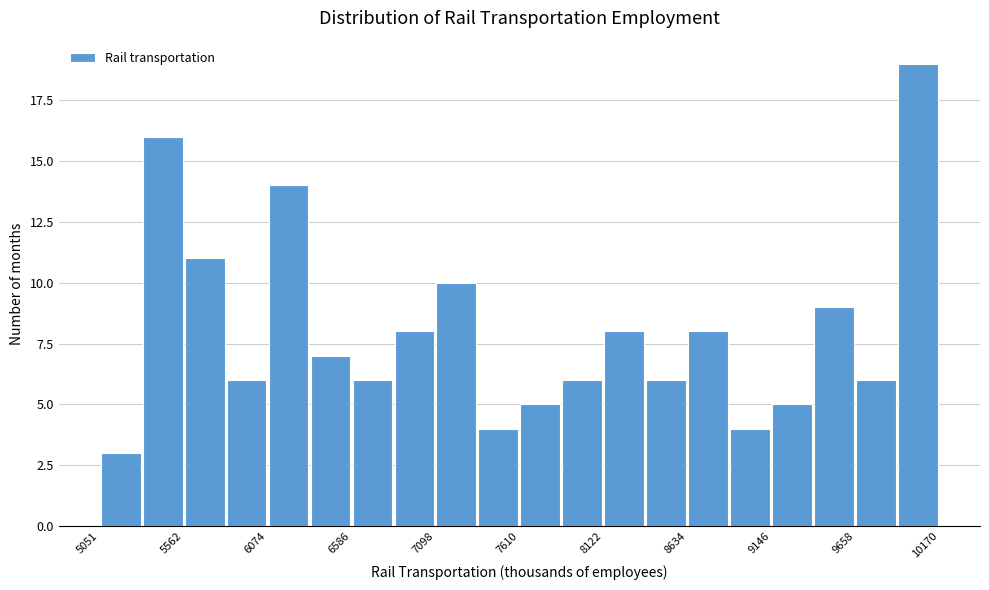

Read against the x-axis, roughly where is the centre of the tallest bar?

10000